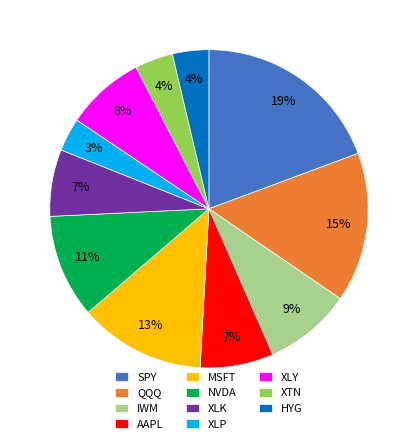

Which has a higher value, XLP or AAPL?

AAPL